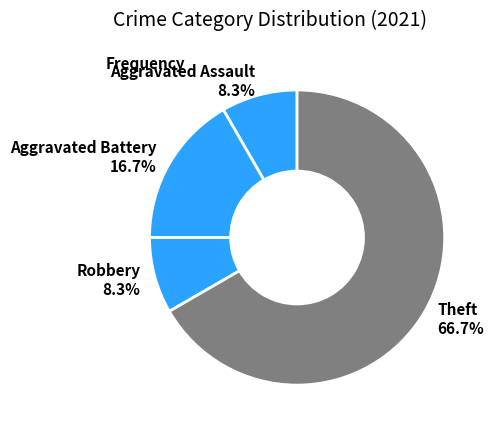

Approximately how many times larger is the value at Aggravated Battery compared to Theft?

0.3